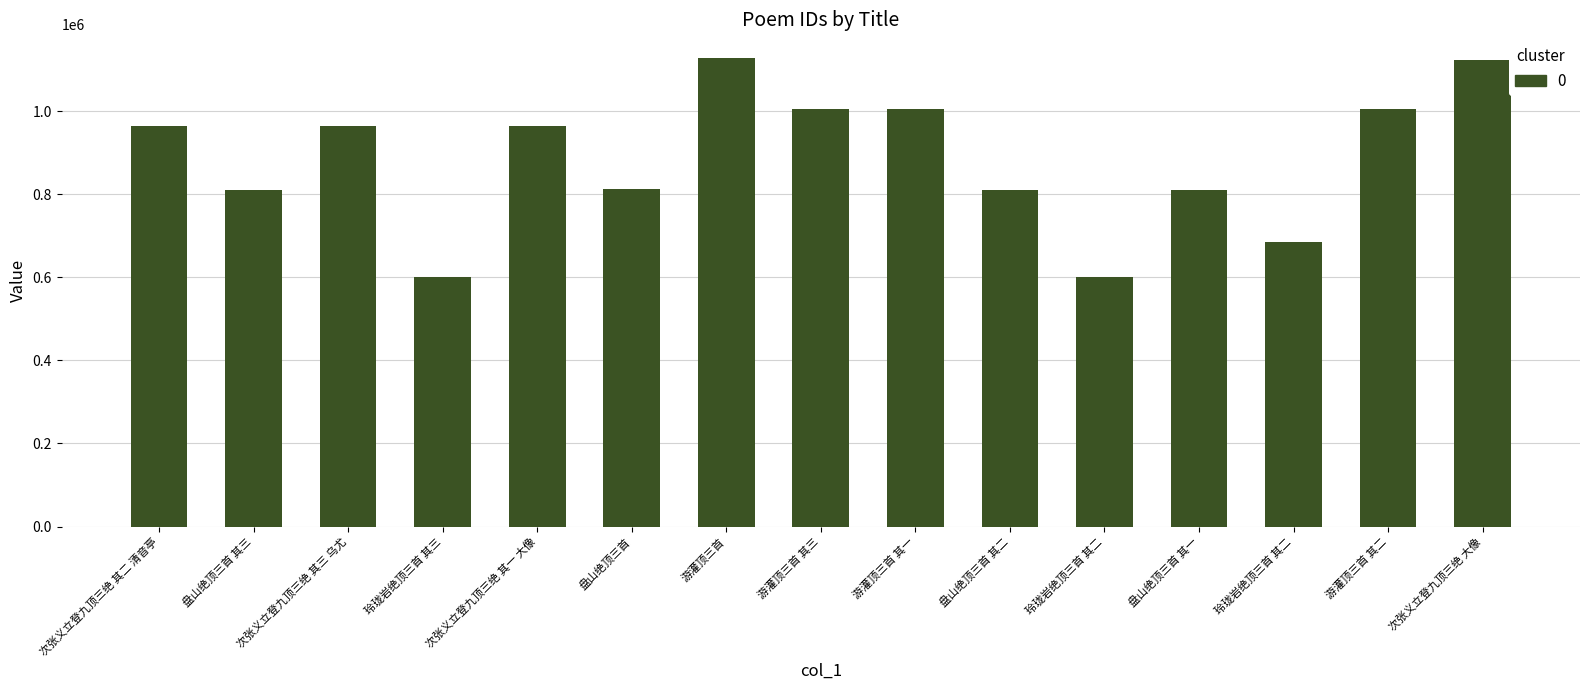

How many bars are there in total?

15